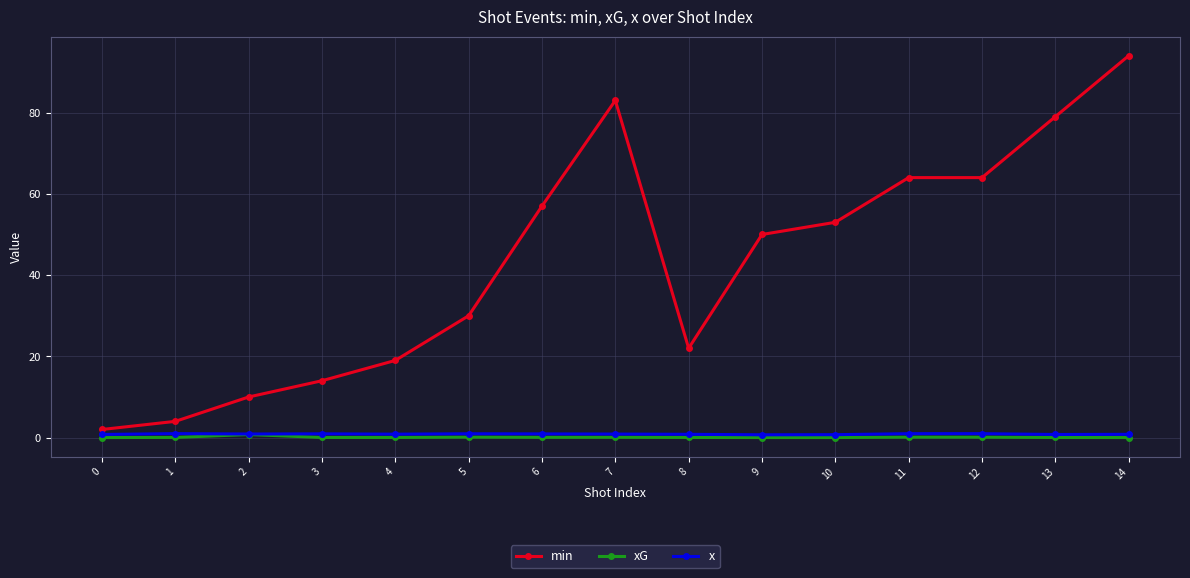

What is the sum of all min values?

645.0